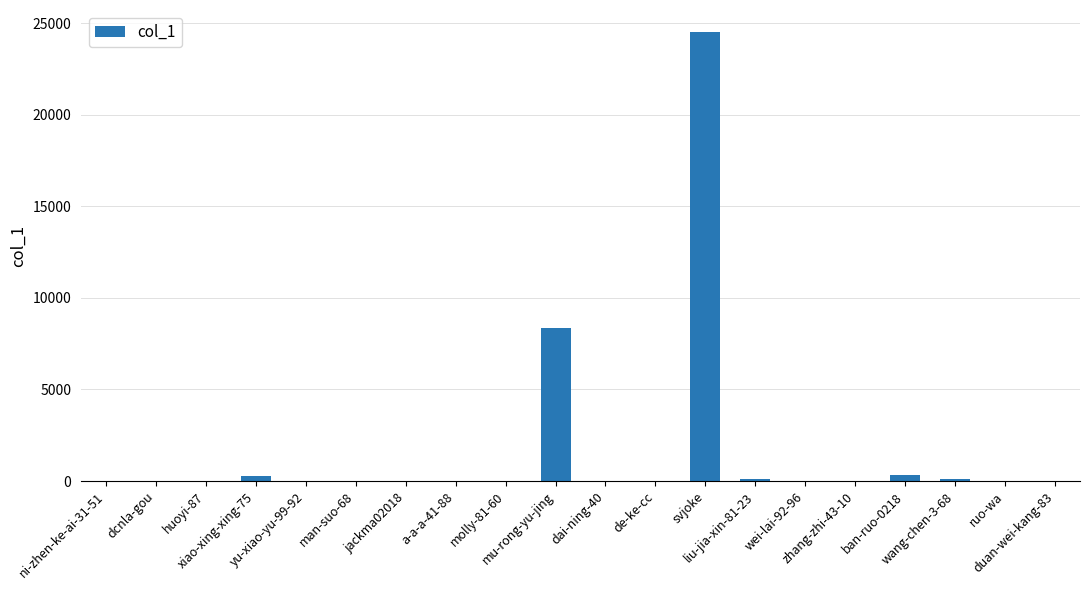

Where is the data nearest to the value 12243?

mu-rong-yu-jing